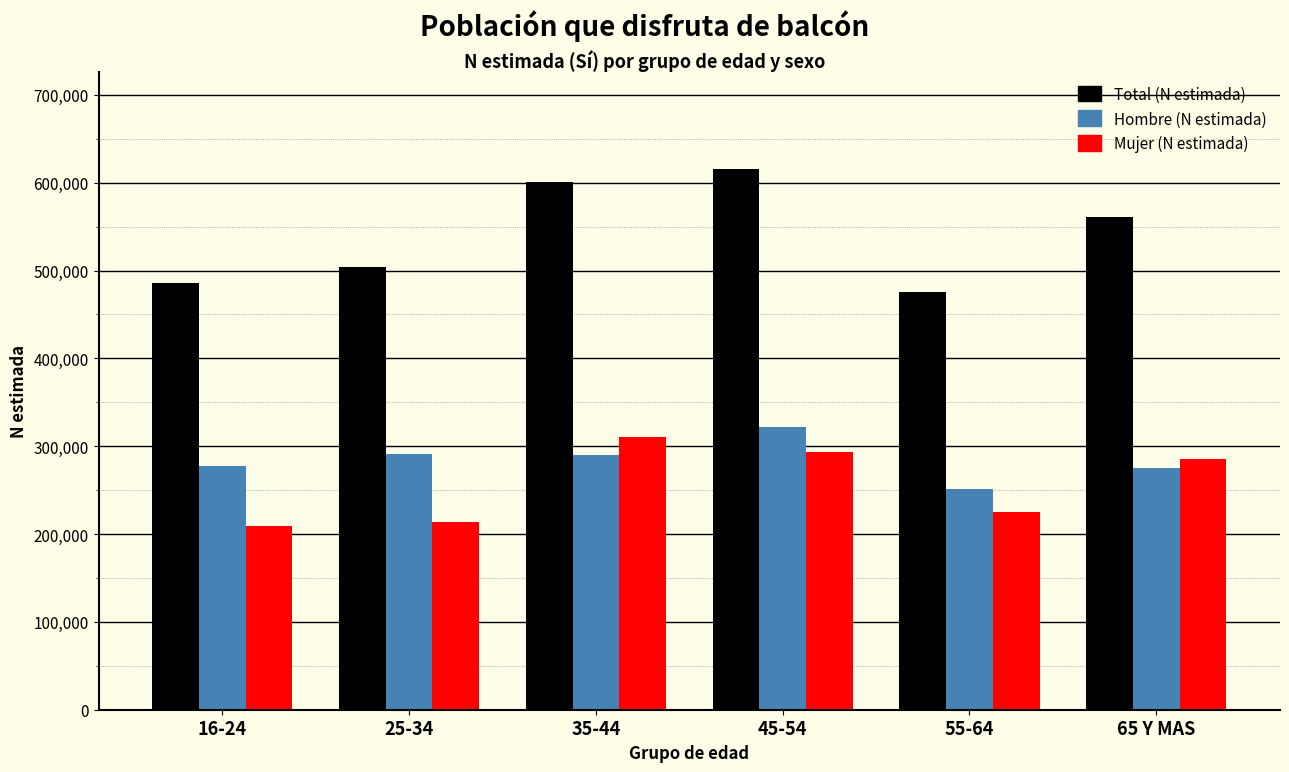

What is the lowest value of the Mujer (N estimada) series?

208648